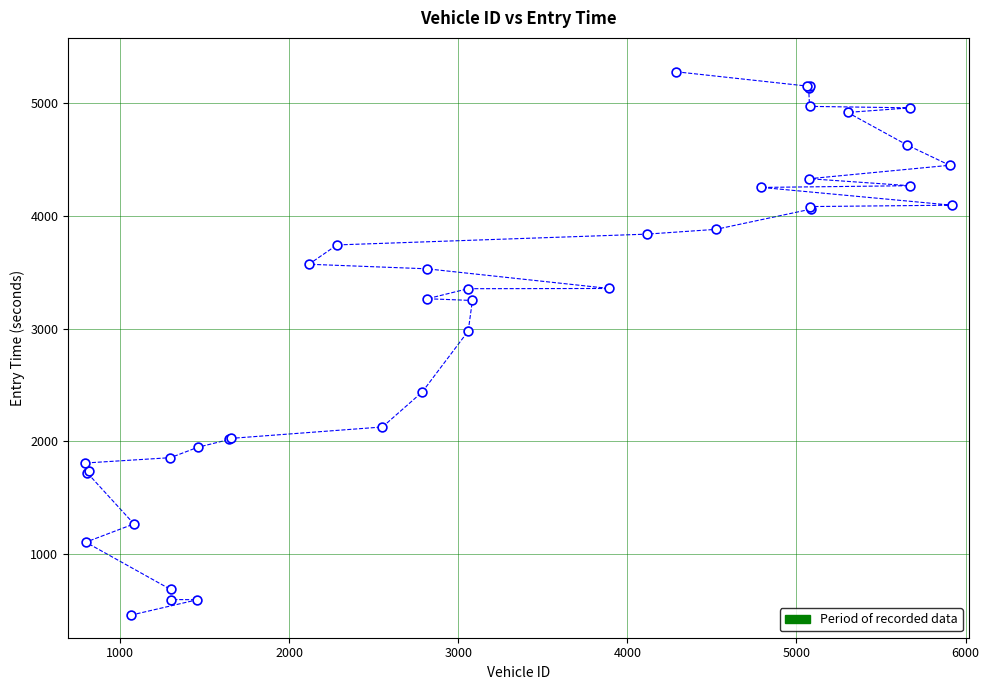

What Y value in the scatter plot is closest to 2867?

2976.9